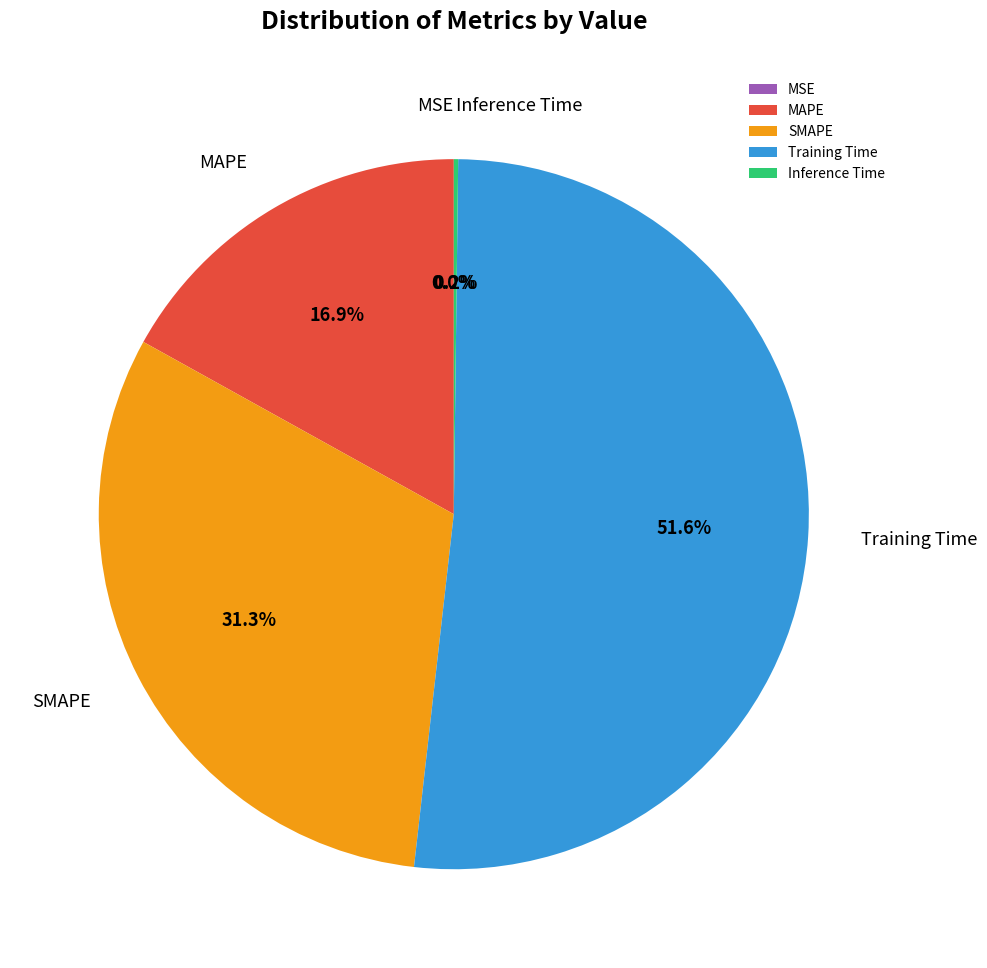

Which has a higher value, Training Time or SMAPE?

Training Time